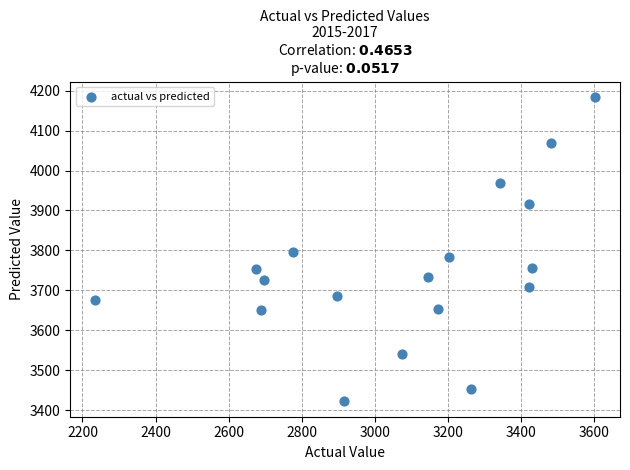

What is the range of Y values (max minus min)?

763.4